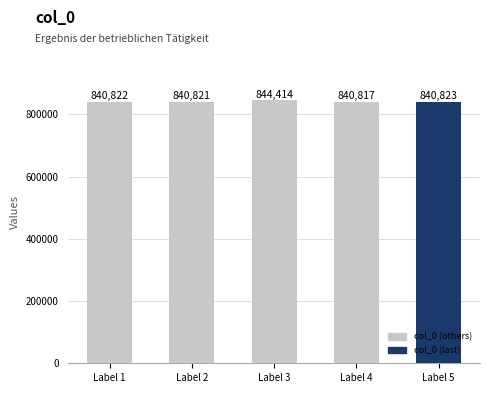

At which label is the value closest to 842615?

Label 5